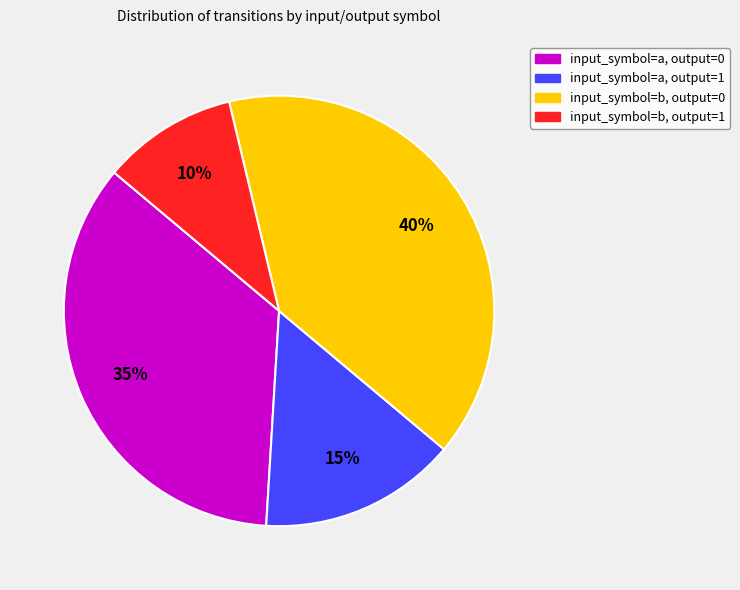

Does input_symbol=b, output=1 represent more than half of the total?

No